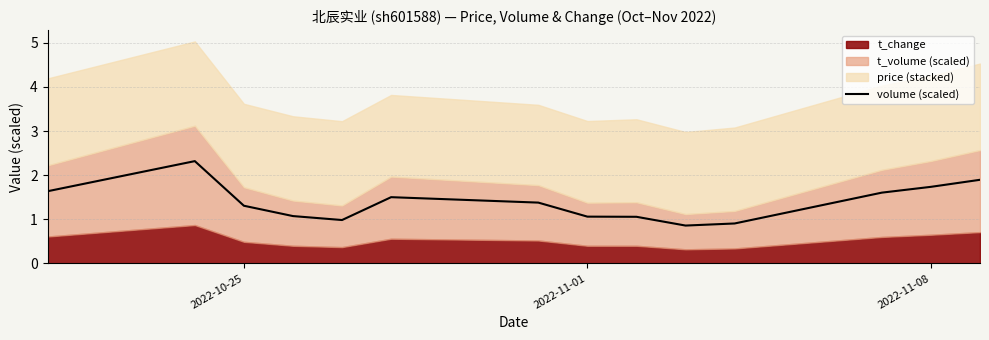

What is the highest value of the volume (scaled) series?

2.3